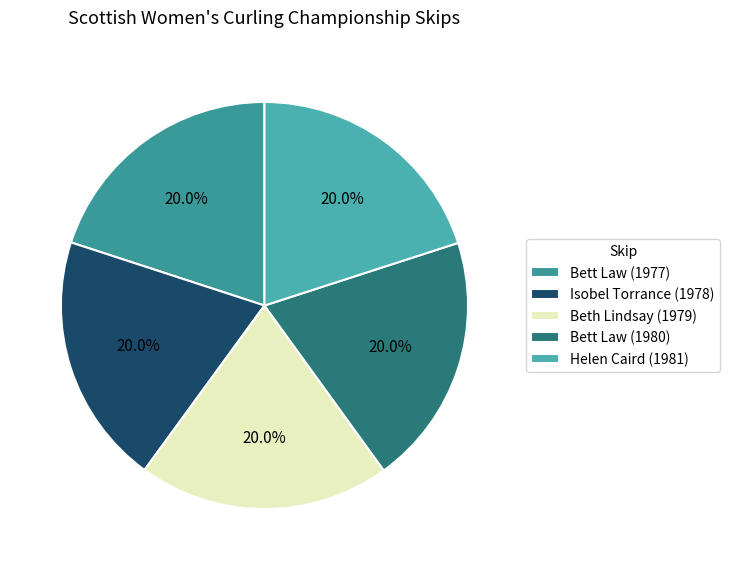

Which slice is the smallest?

Bett Law (1977)